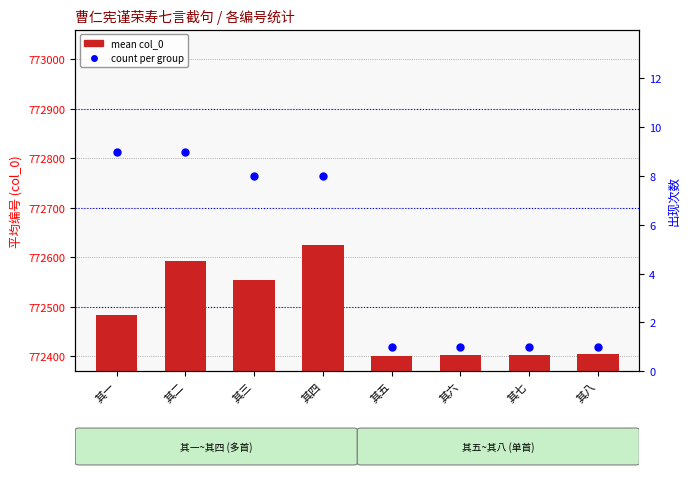

Is the value of count at 其七 greater than the value of mean col_0 at 其六?

No